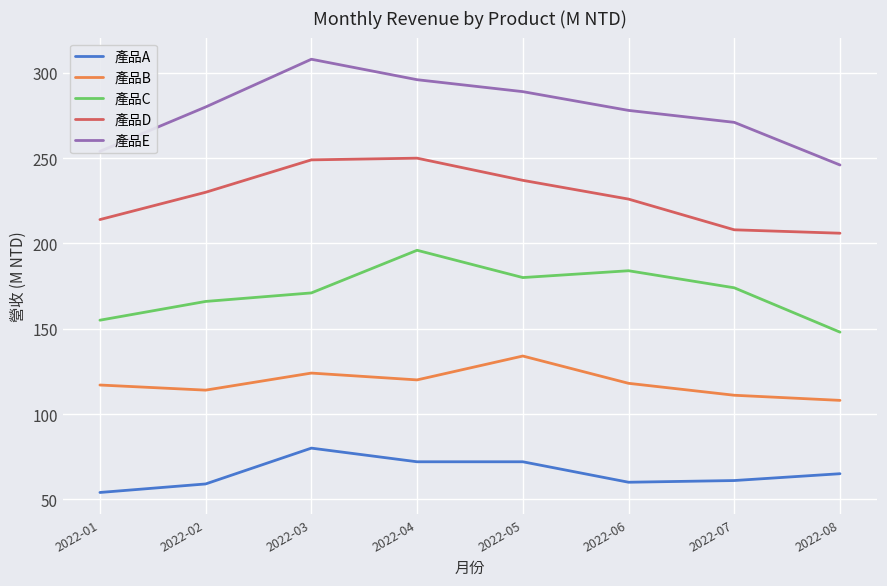

How many lines are shown in the chart?

5